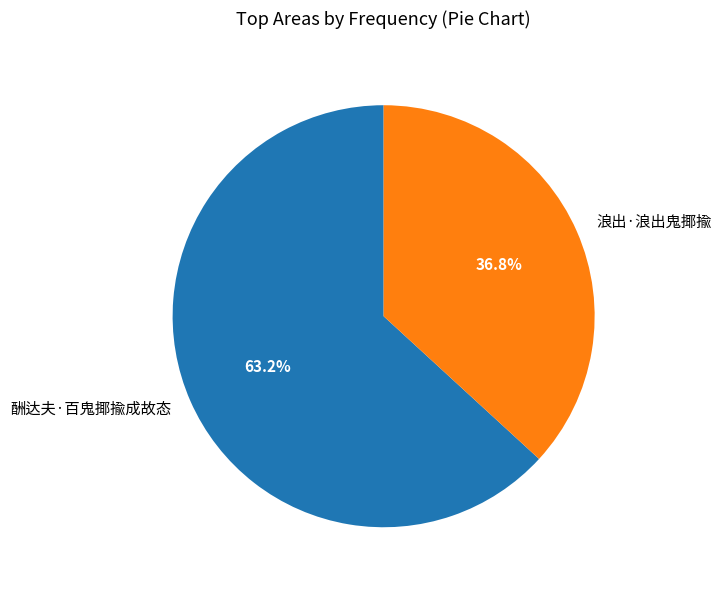

Which category accounts for the majority?

酬达夫·百鬼揶揄成故态